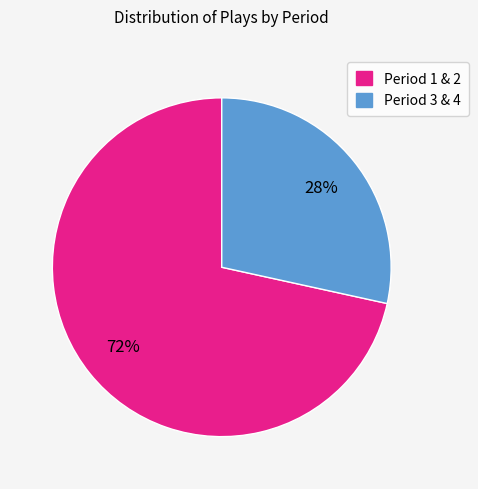

Is there any slice that represents more than half of the pie?

Yes